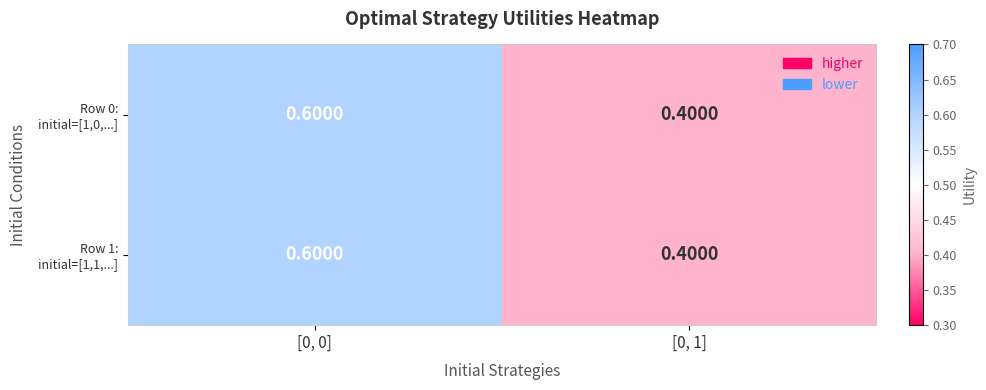

How many data points does each series have?

2